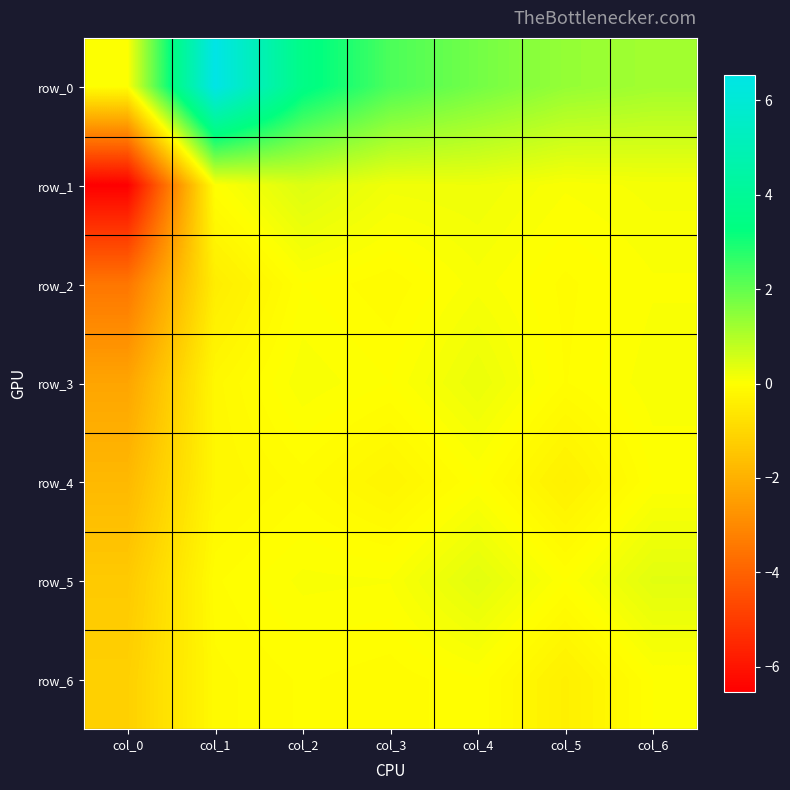

Which series has the widest spread of values?

row_1